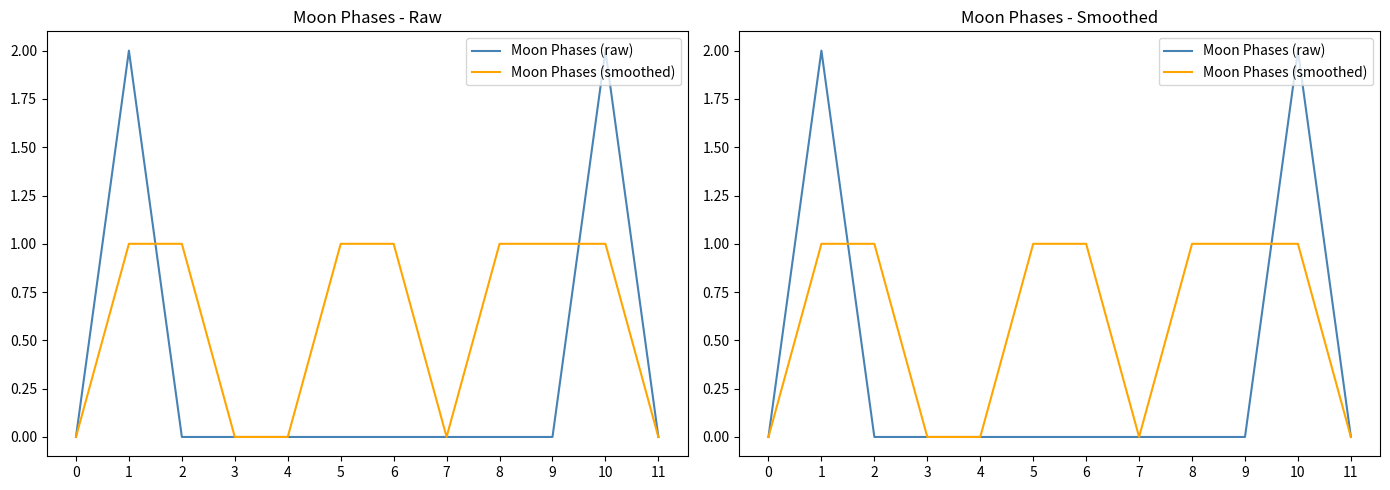

Count the number of categories in the chart.

12